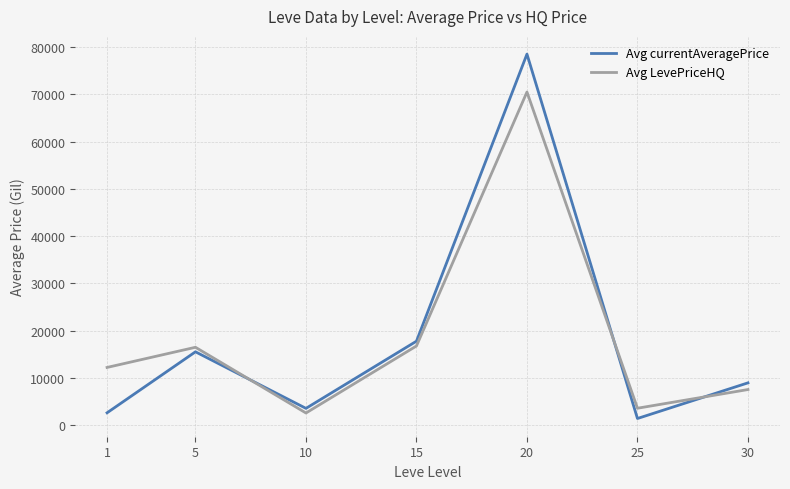

Rank the series by their maximum value, from lowest to highest.

Avg LevePriceHQ, Avg currentAveragePrice